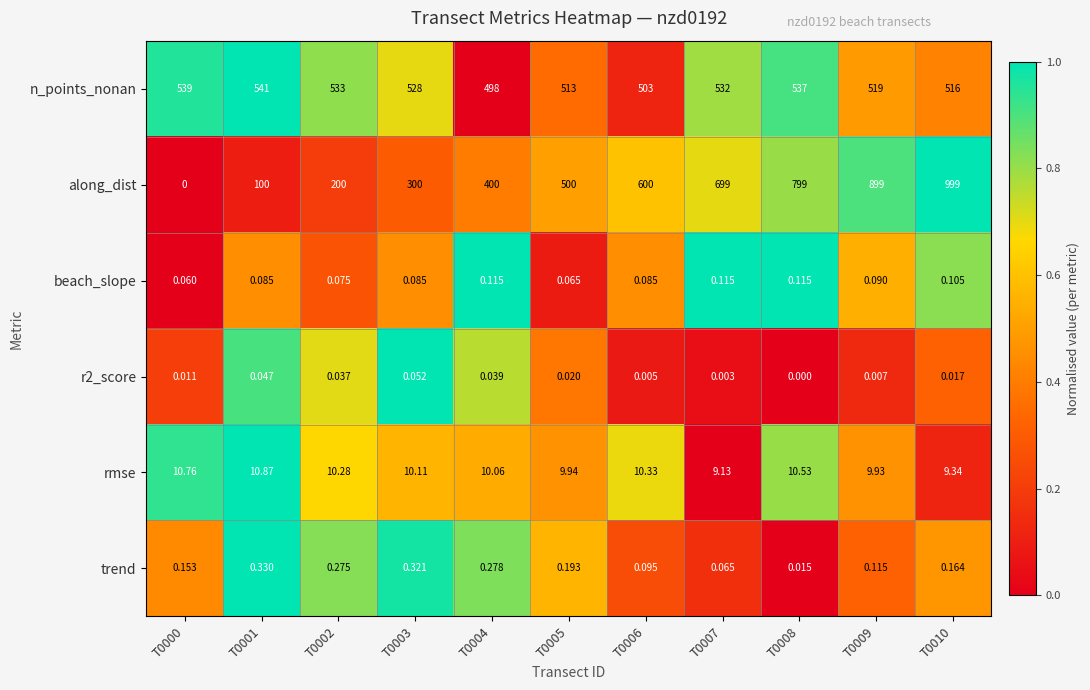

Is the value of r2_score at T0010 greater than the value of n_points_nonan at T0001?

No